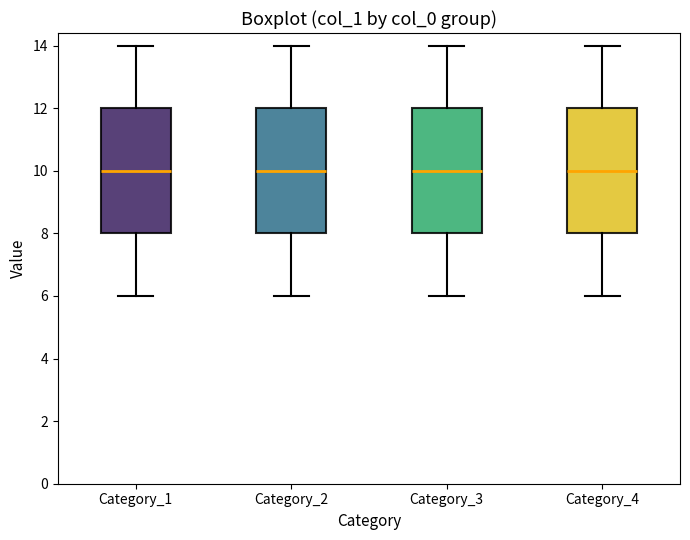

Reading left to right, transcribe this box plot: for each box, give where its median line is, the range the box spans, and where its two whiskers end, as read against the y-axis. The values are not printed on the chart, so give them approximately, as read against the axis.

Category_1: median 10, box 8 to 12, whiskers 6 to 14
Category_2: median 10, box 8 to 12, whiskers 6 to 14
Category_3: median 10, box 8 to 12, whiskers 6 to 14
Category_4: median 10, box 8 to 12, whiskers 6 to 14